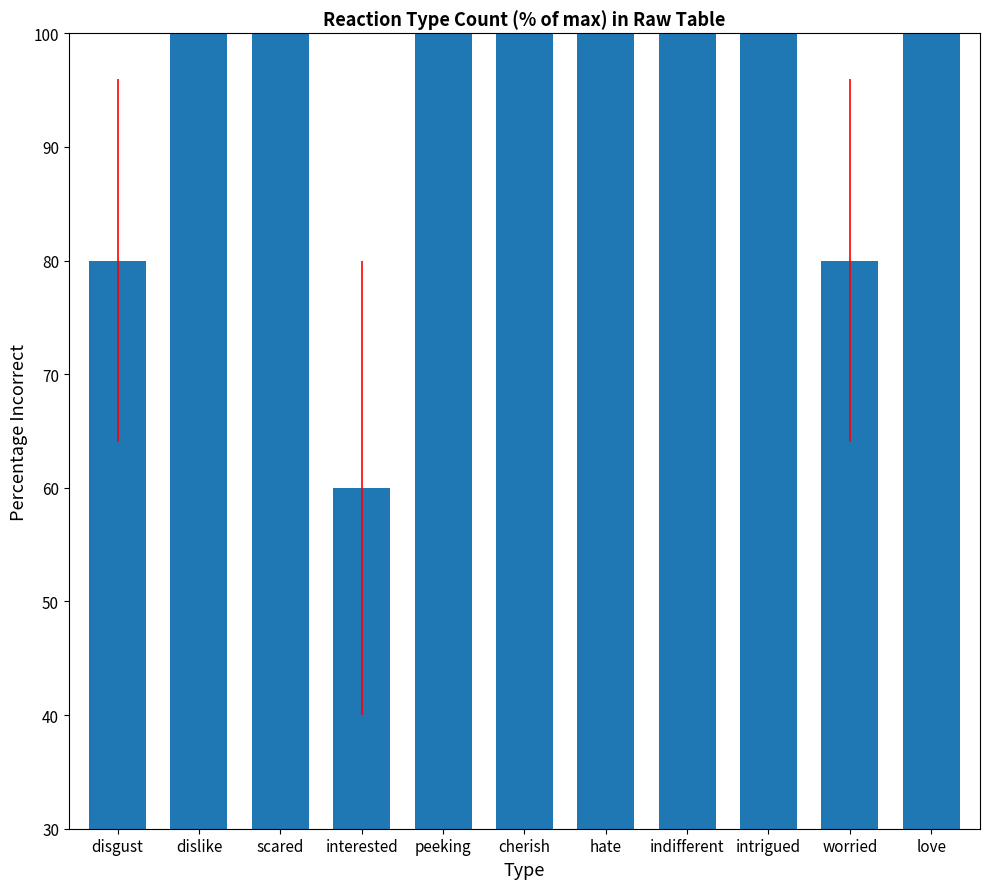

Approximately how many times larger is the value at intrigued compared to peeking?

1.0